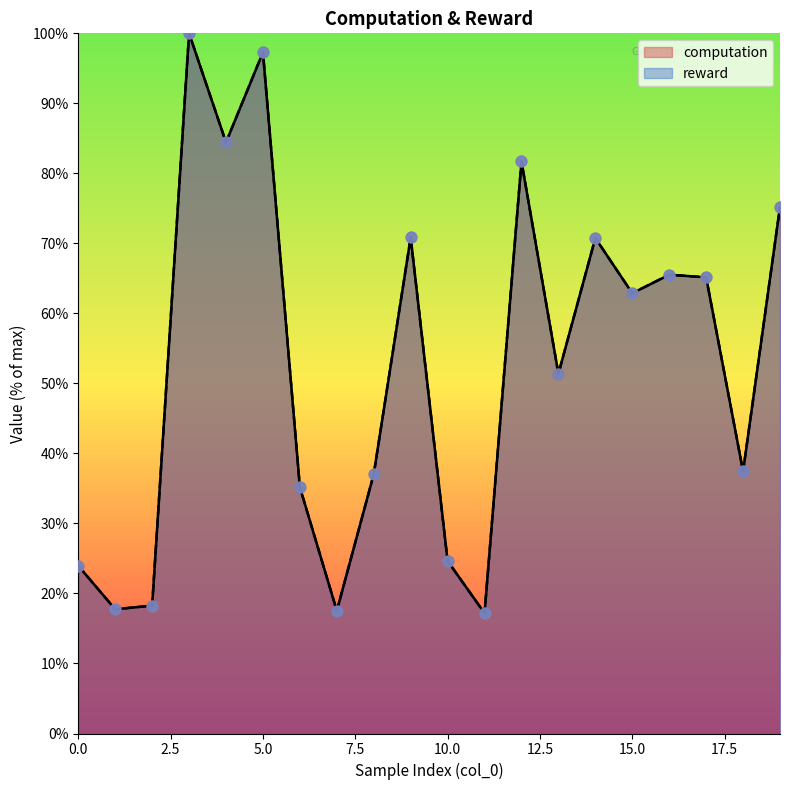

Which series contains the highest Y value?

computation